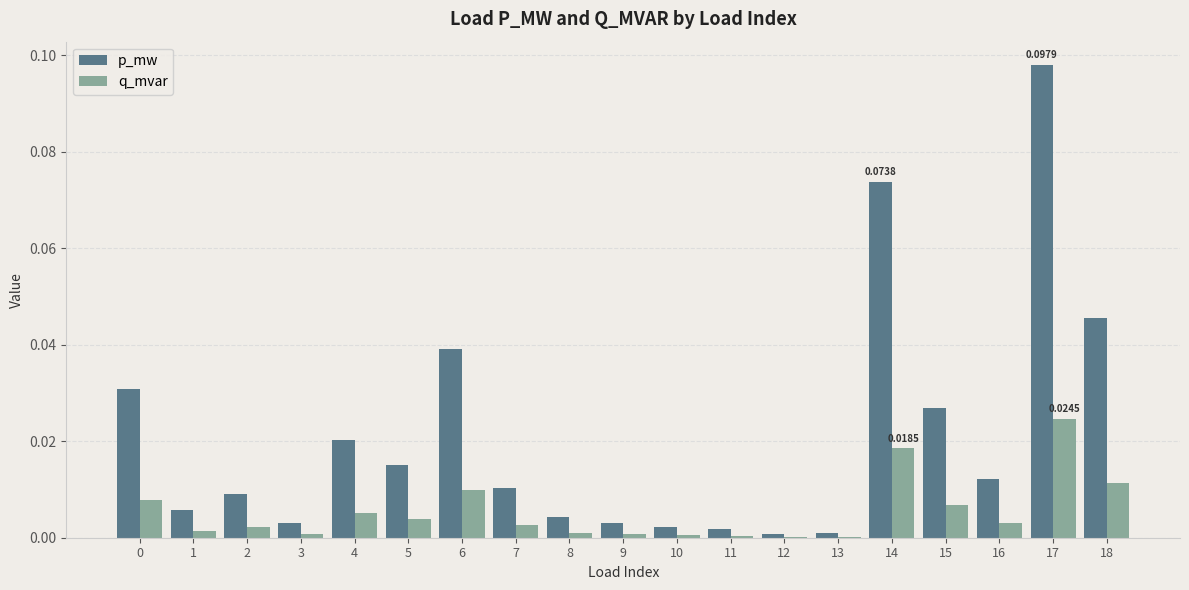

Which series has the largest total across all categories?

p_mw